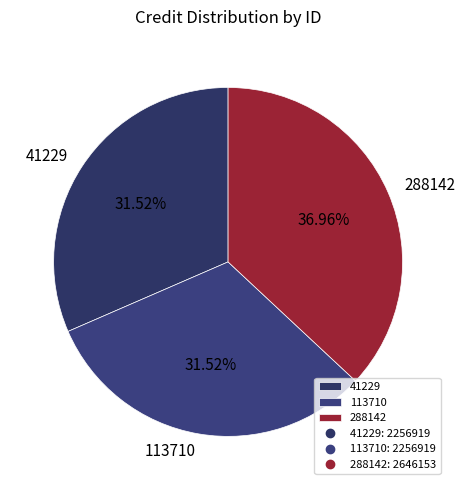

To the nearest percent, what is the difference between the 113710 and 288142 slice percentages?

5%